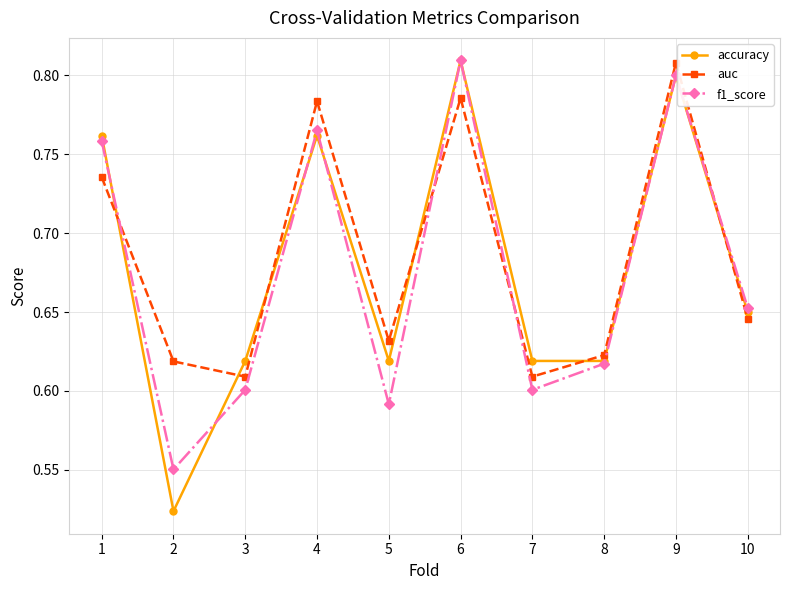

Where do f1_score and accuracy first cross each other?

1 and 2